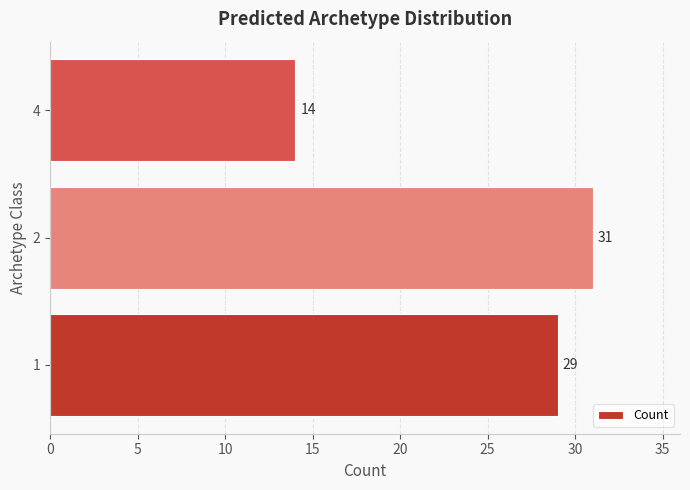

What is the minimum value shown in the chart?

14